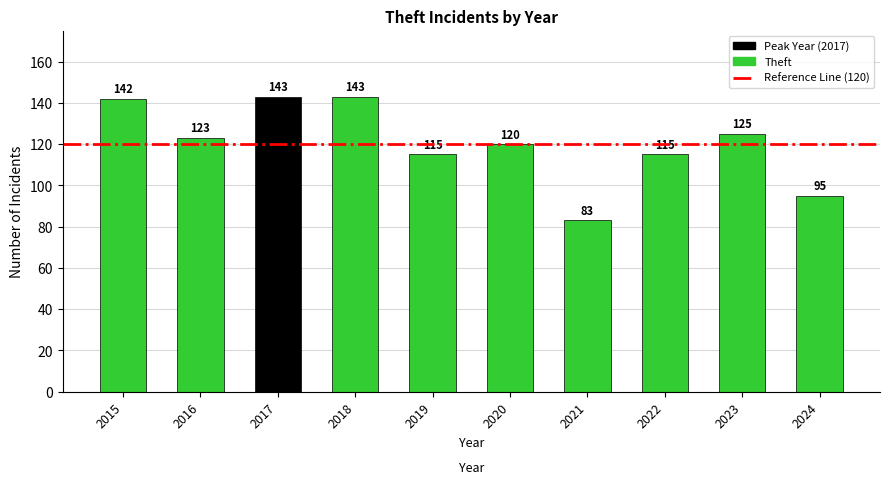

What is the difference between the second highest and minimum values?

60